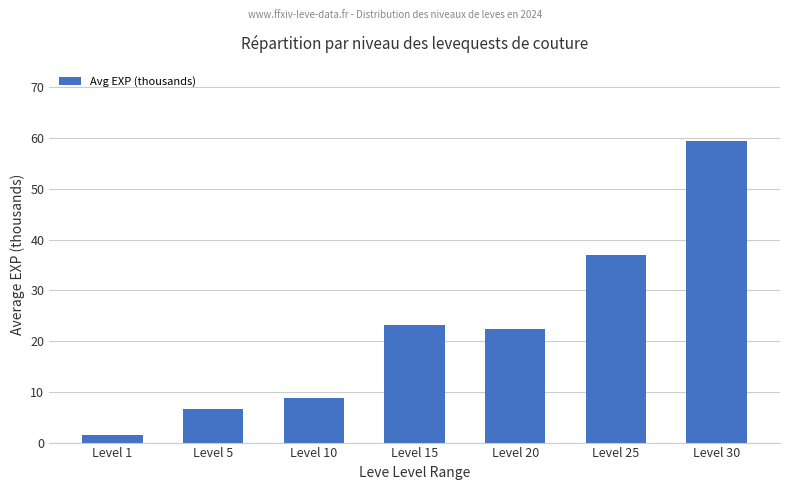

Reading left to right, extract all data points from this chart.

Level 1=1.4	Level 5=6.6	Level 10=8.7	Level 15=23.3	Level 20=22.4	Level 25=36.9	Level 30=59.4